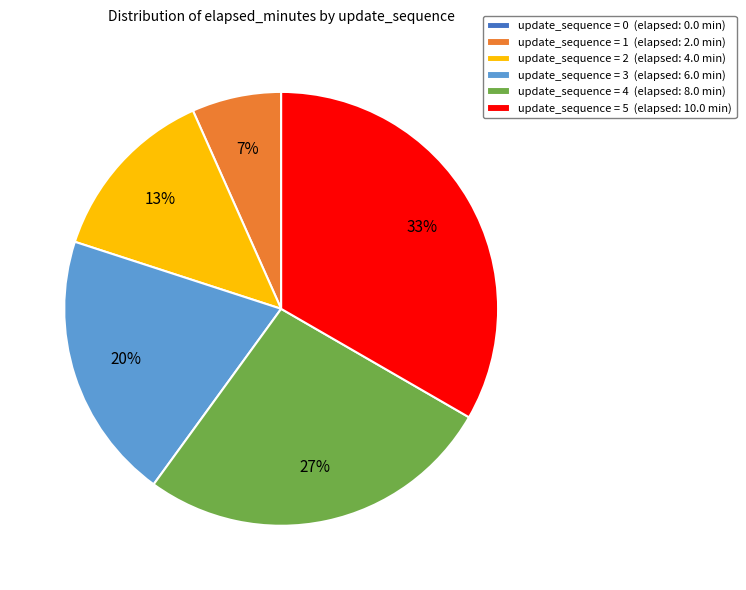

To the nearest percent, what is the difference between the largest and smallest slice percentages?

33%